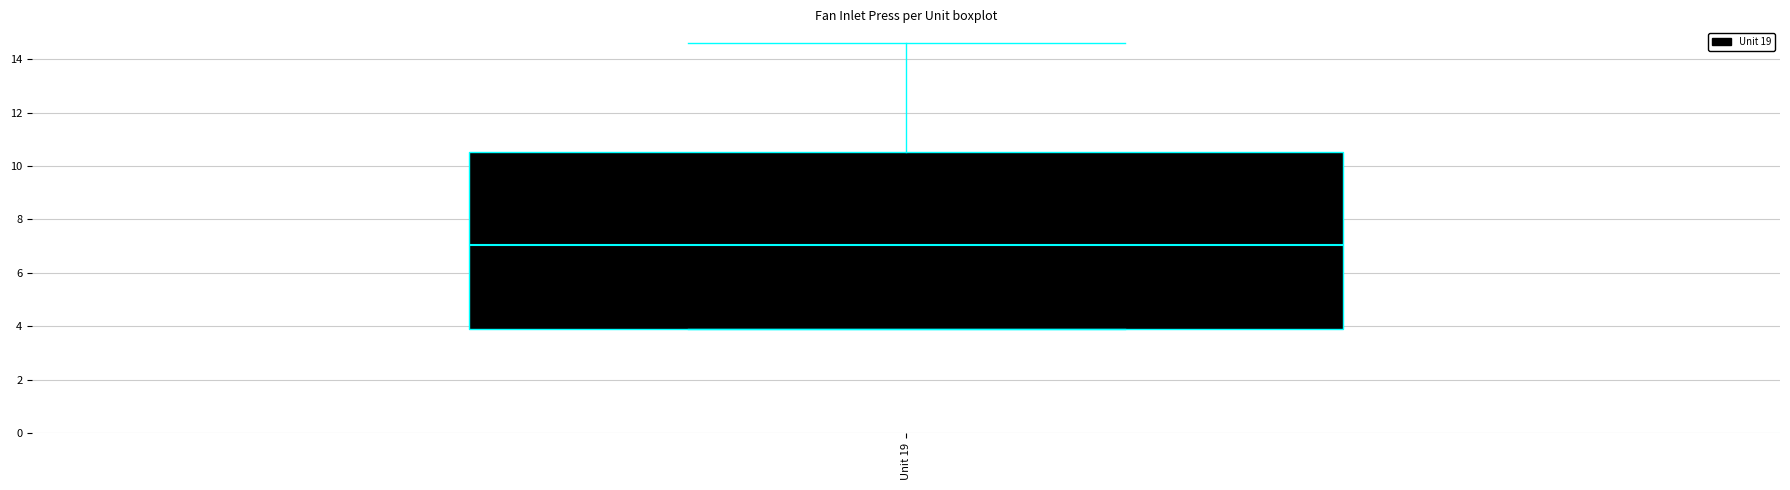

Where does the upper whisker of the box for Unit 19 end on the y-axis? The values are not printed on the chart, so give them approximately, as read against the axis.

14.6